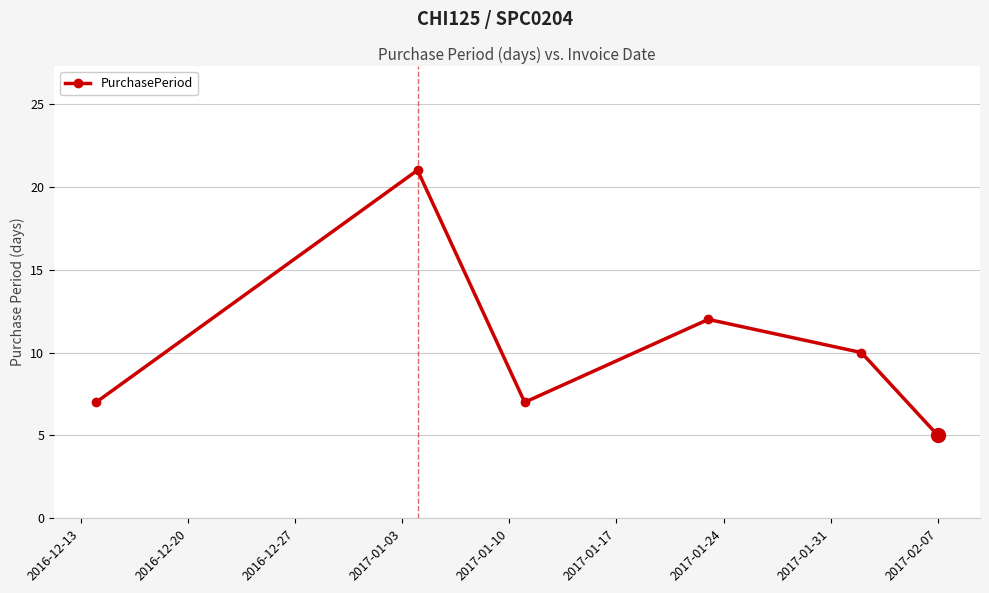

What is the average value?

10